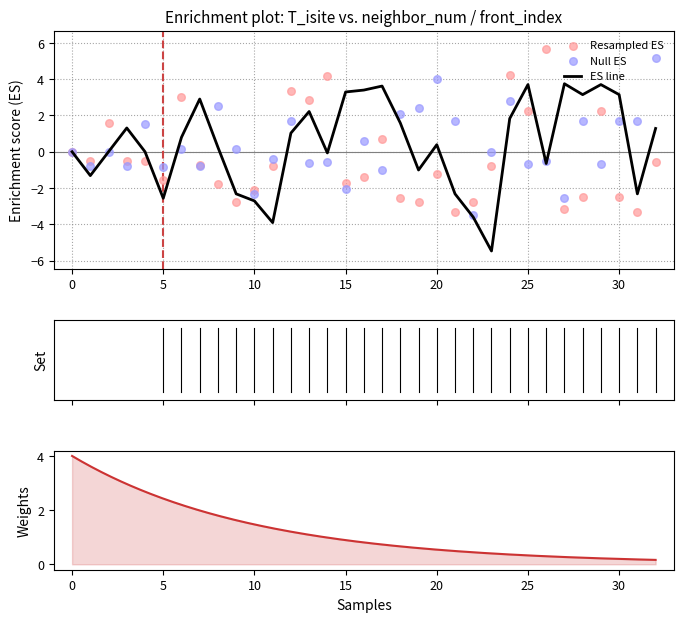

At how many categories does at least one series exceed 0?

26